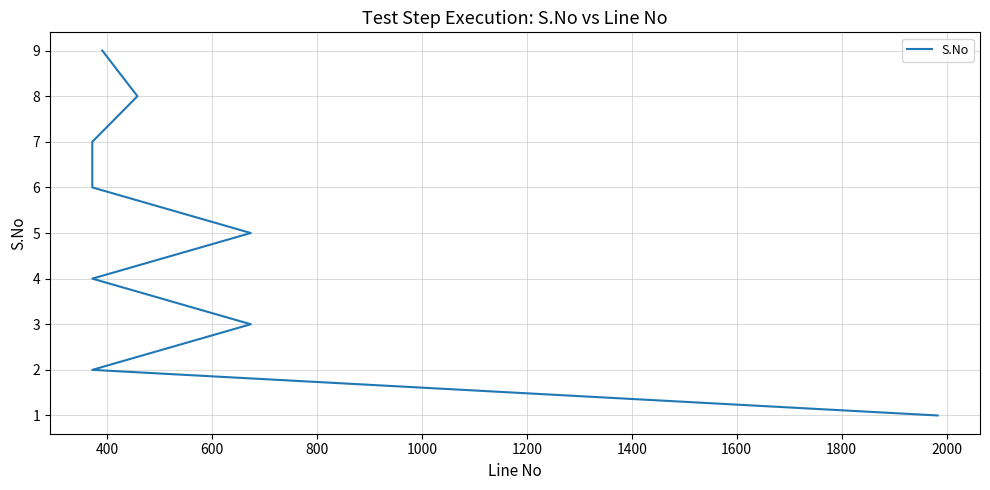

What is the sum of all values?

45